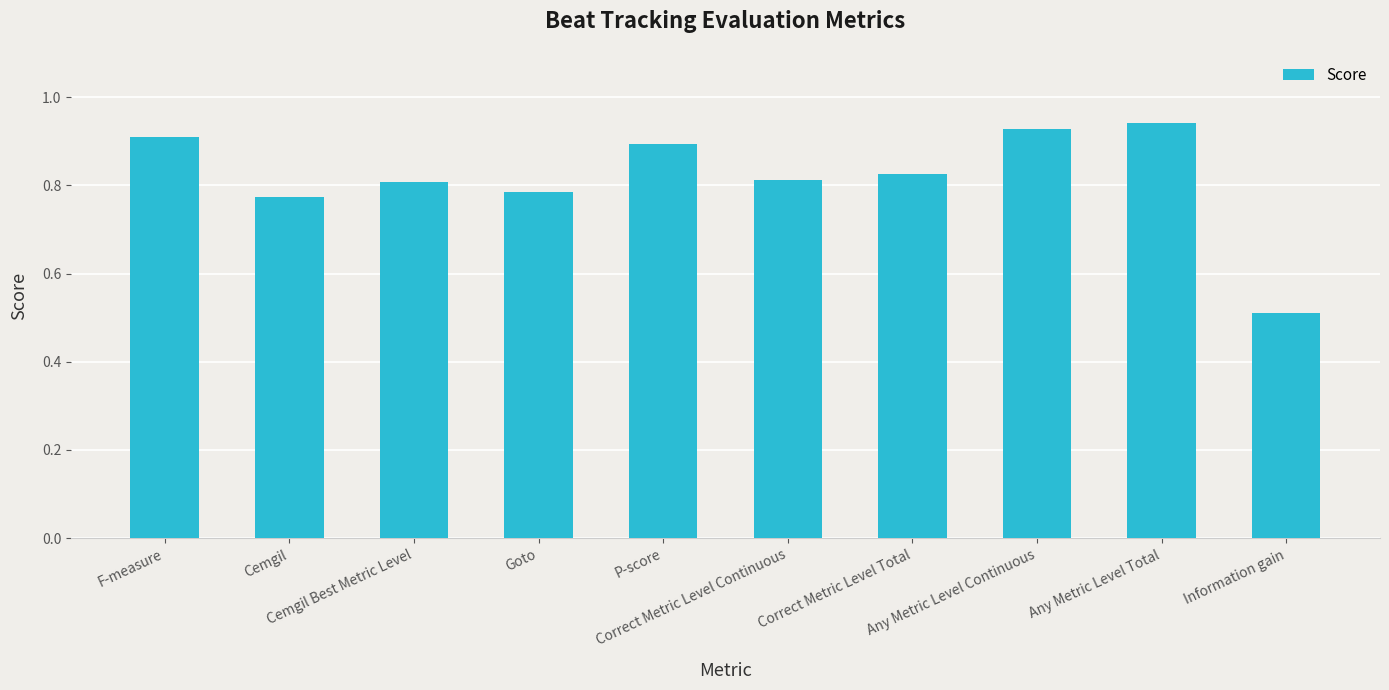

What is the difference between the maximum and minimum values?

0.4